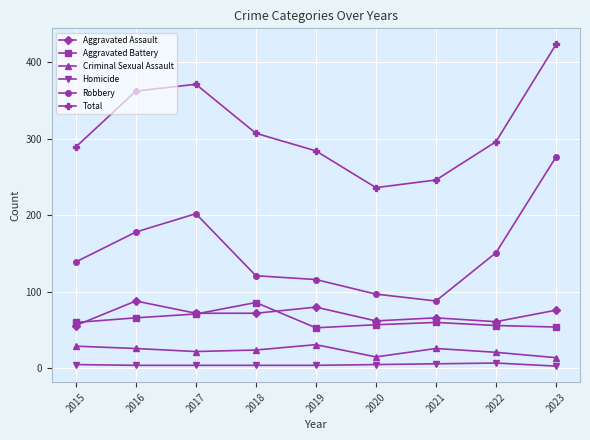

What value does the Robbery series have at 2019, to the nearest 10?

120